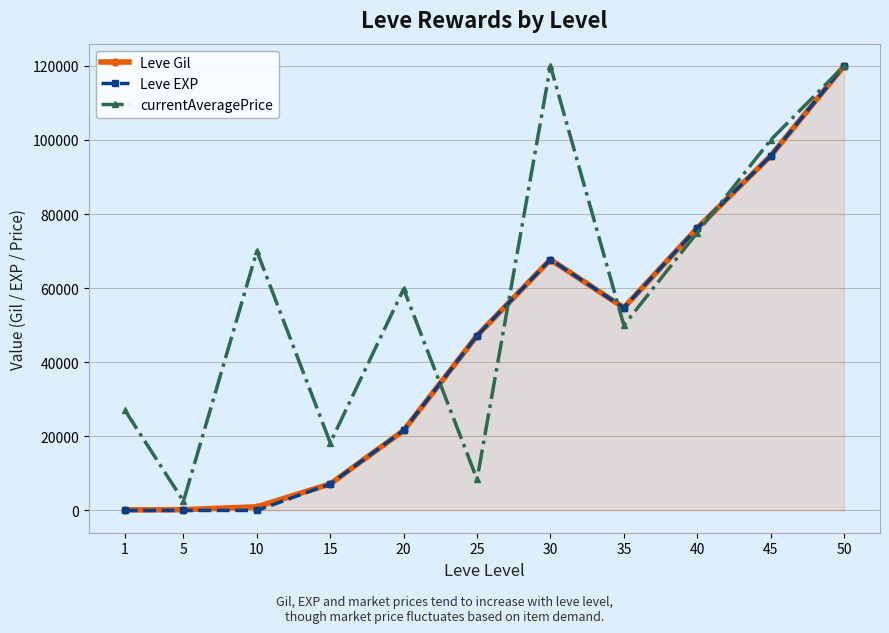

The value of currentAveragePrice at 1 is 27128. True or false?

True